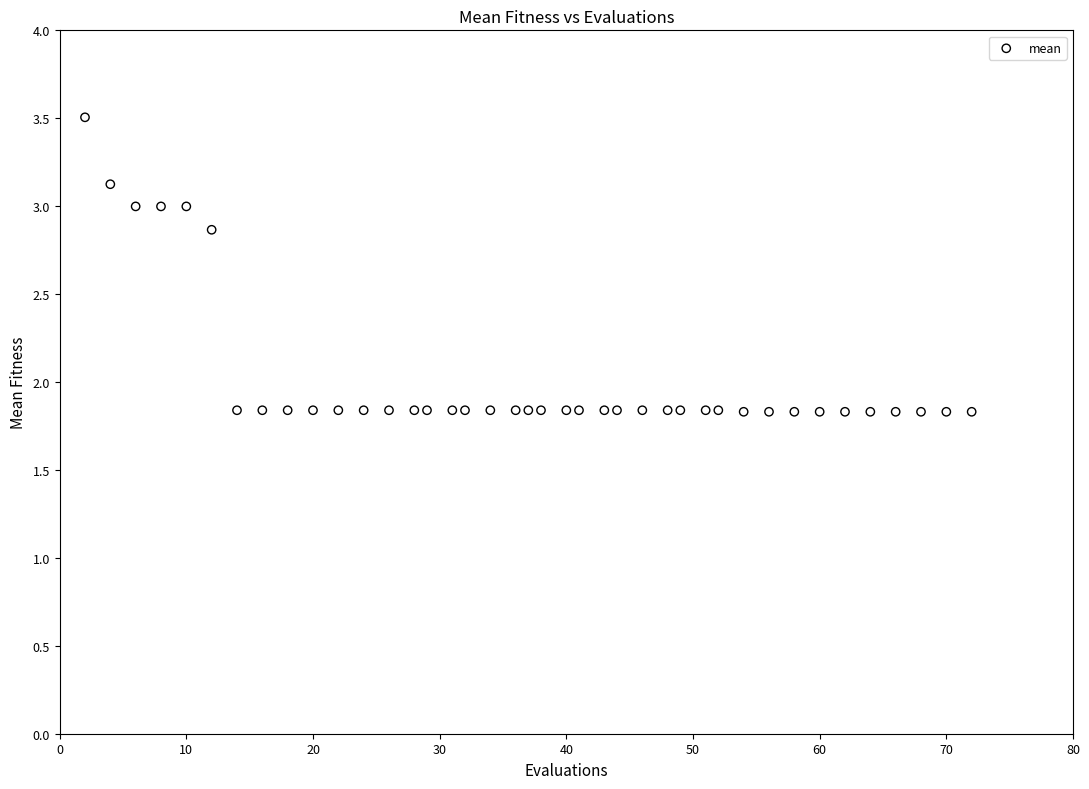

What is the range of X values (max minus min)?

70.0